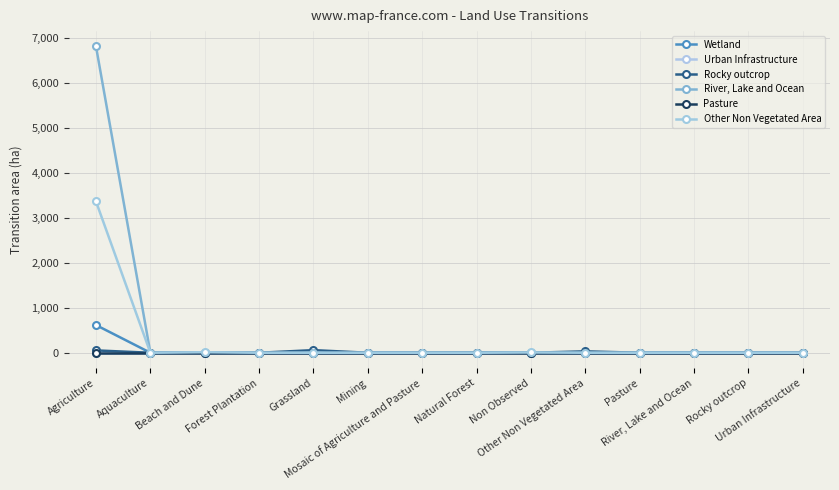

Does the chart have visible grid lines?

Yes